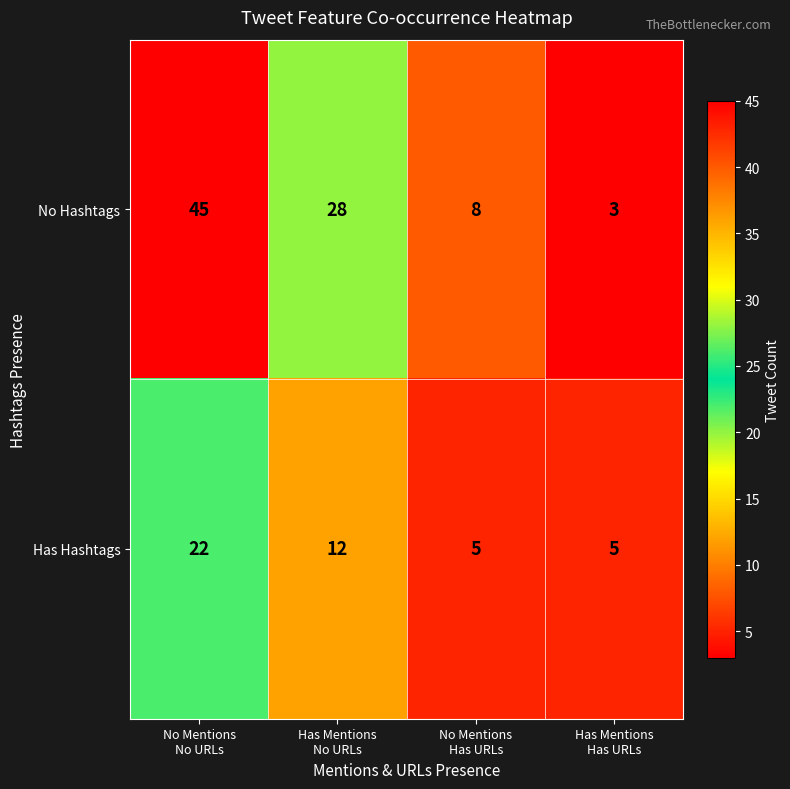

What is the maximum value shown in the chart?

45